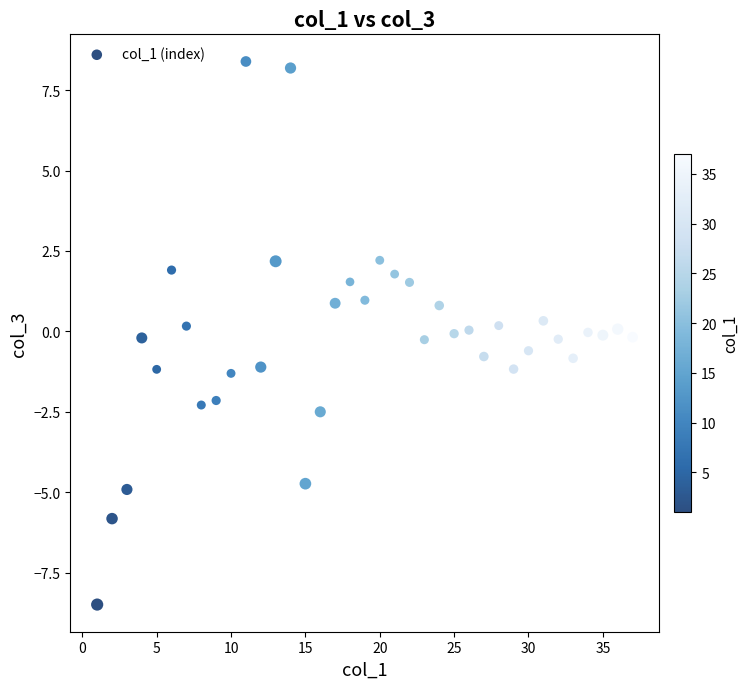

What is the range of X values (max minus min)?

36.0